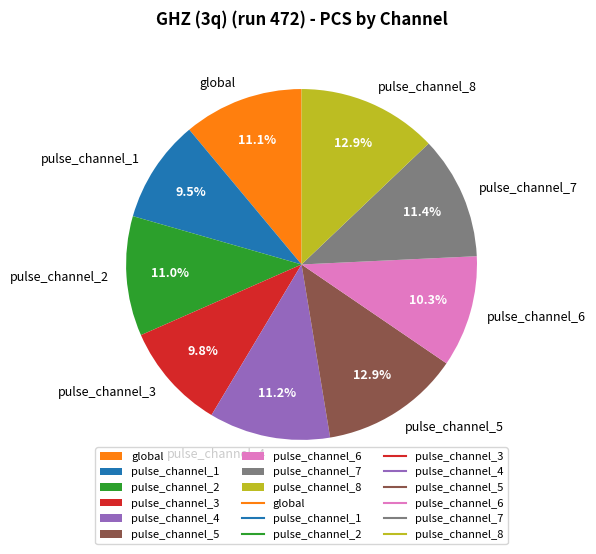

How many segments does this pie chart have?

9